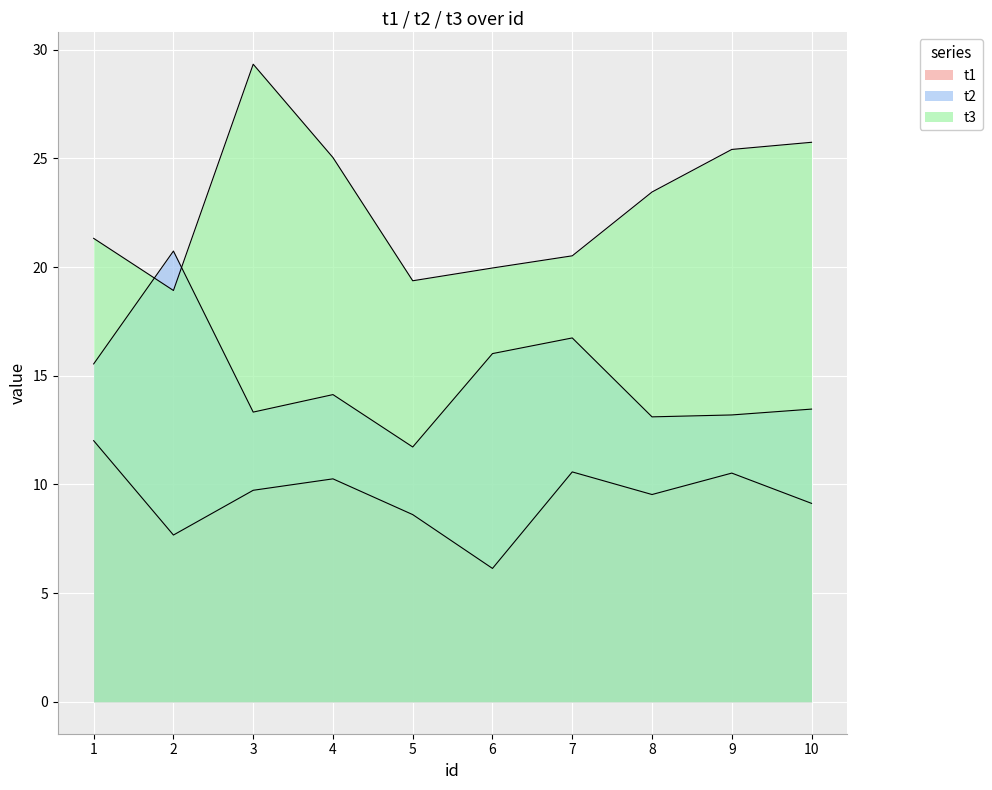

Which has a higher value, 4 or 8?

4